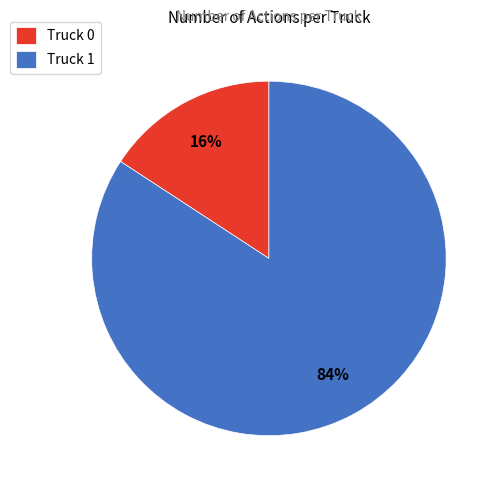

To the nearest percent, what is the difference between the Truck 0 and Truck 1 slice percentages?

68%